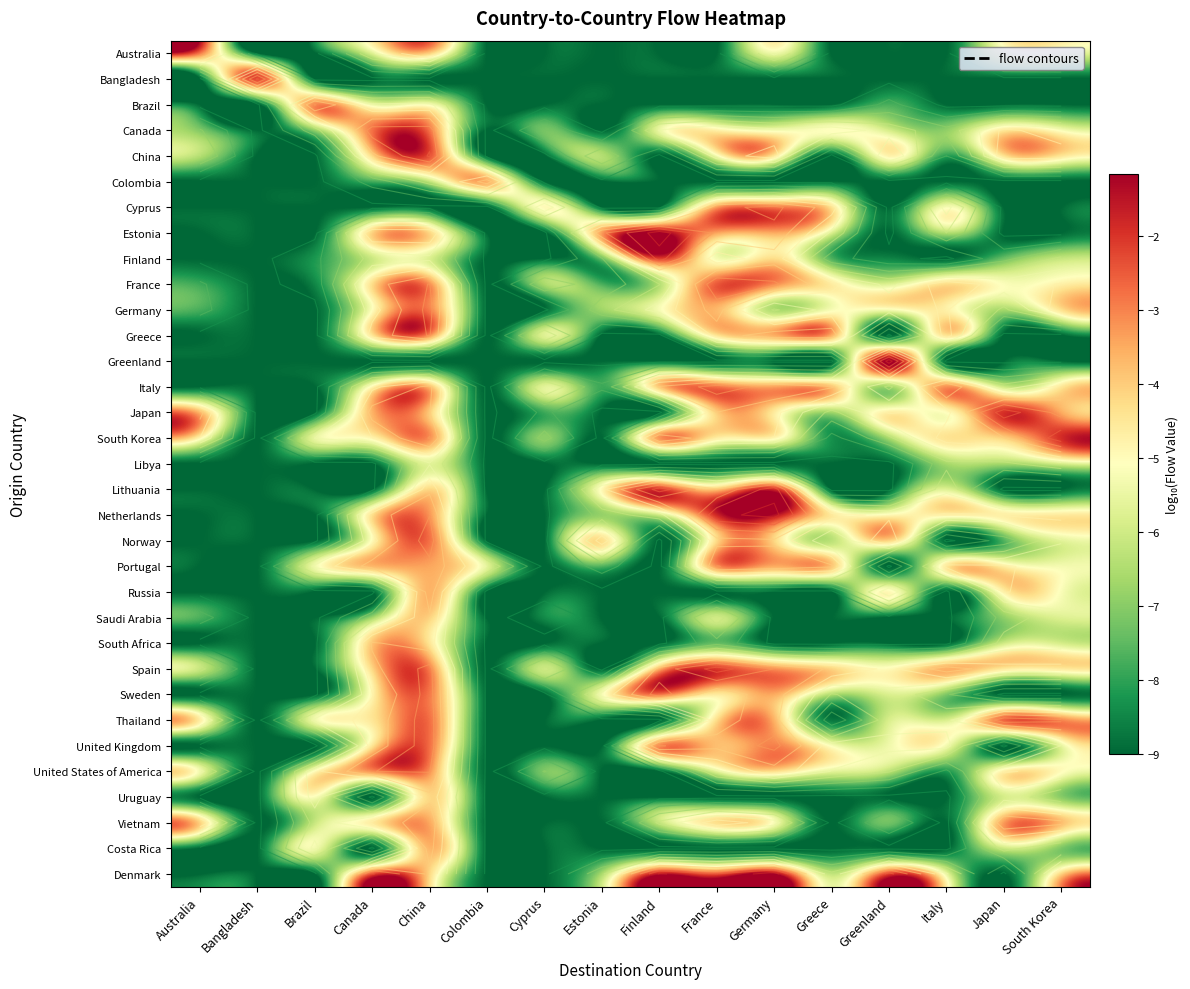

Which has a higher value, Greece or France?

Greece